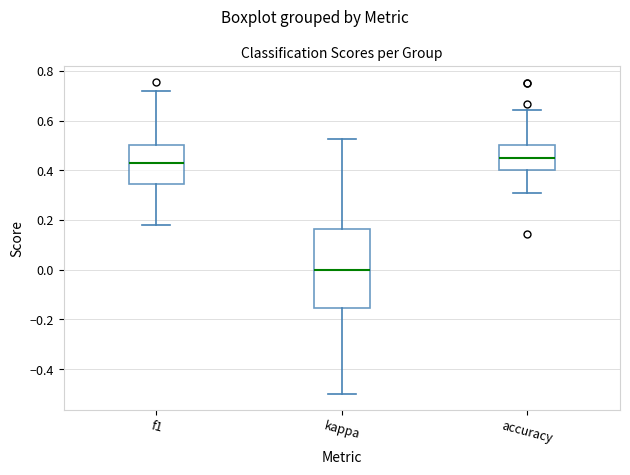

Reading left to right, read every box against the y-axis: the position of its median line, the range the box covers, and the ends of its whiskers. The values are not printed on the chart, so give them approximately, as read against the axis.

f1: median 0.42, box 0.34 to 0.50, whiskers 0.18 to 0.72
kappa: median 0.00, box -0.16 to 0.16, whiskers -0.50 to 0.52
accuracy: median 0.44, box 0.40 to 0.50, whiskers 0.30 to 0.64